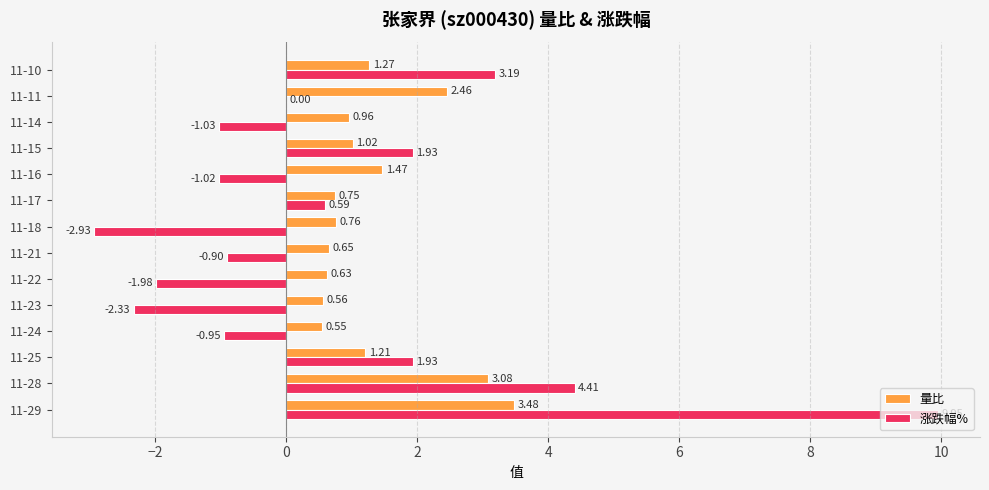

What is the sum of all 涨跌幅% values?

10.9